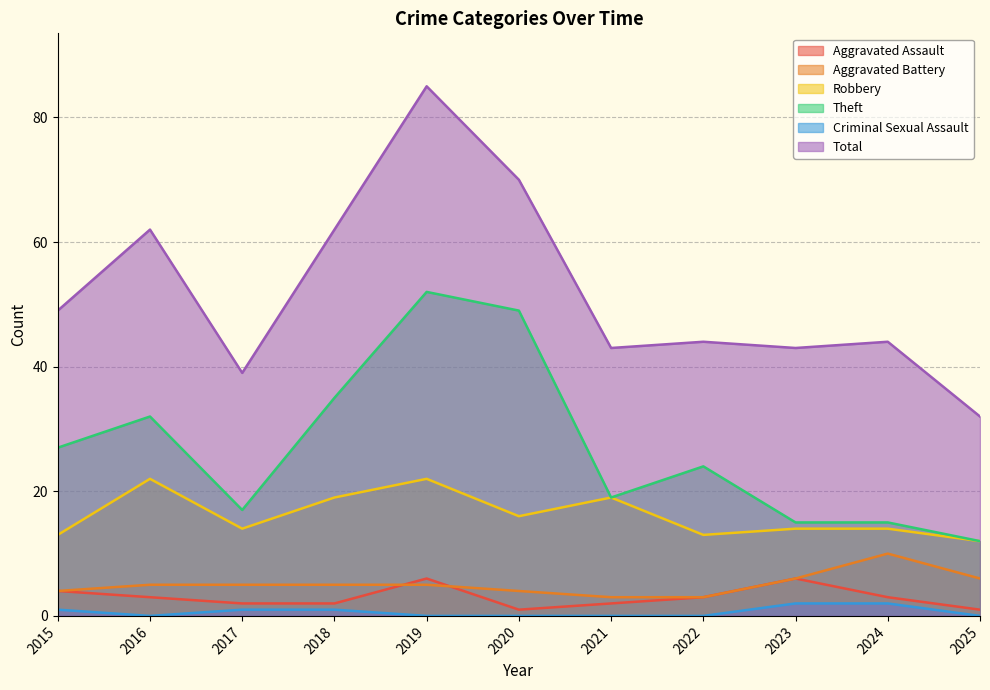

In Aggravated Assault, how many points are higher than both neighbors (excluding endpoints)?

2